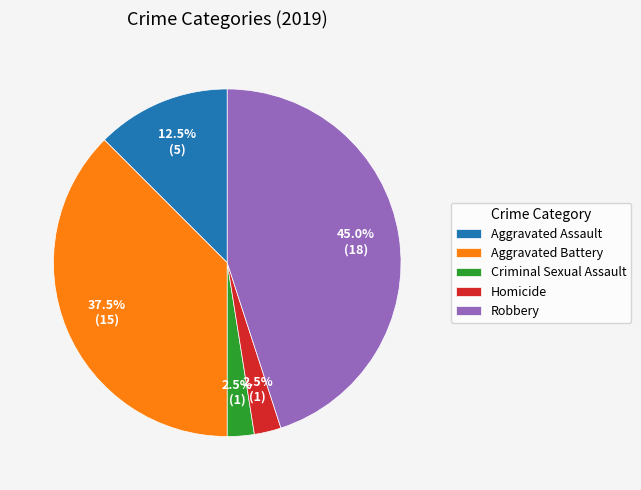

Count the number of slices in the pie.

5